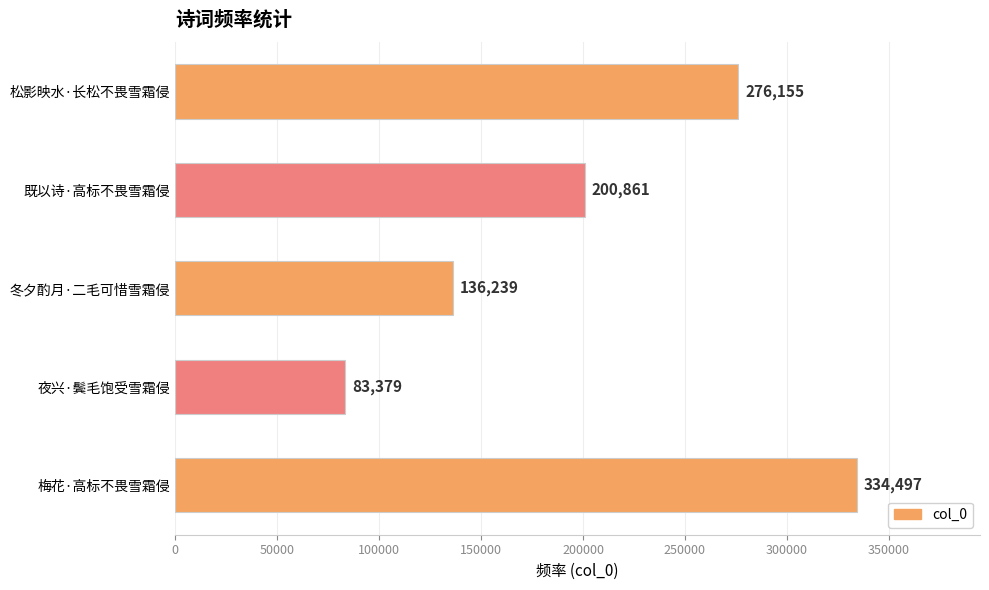

What is the sum of the values at 冬夕酌月·二毛可惜雪霜侵 and 松影映水·长松不畏雪霜侵?

412394